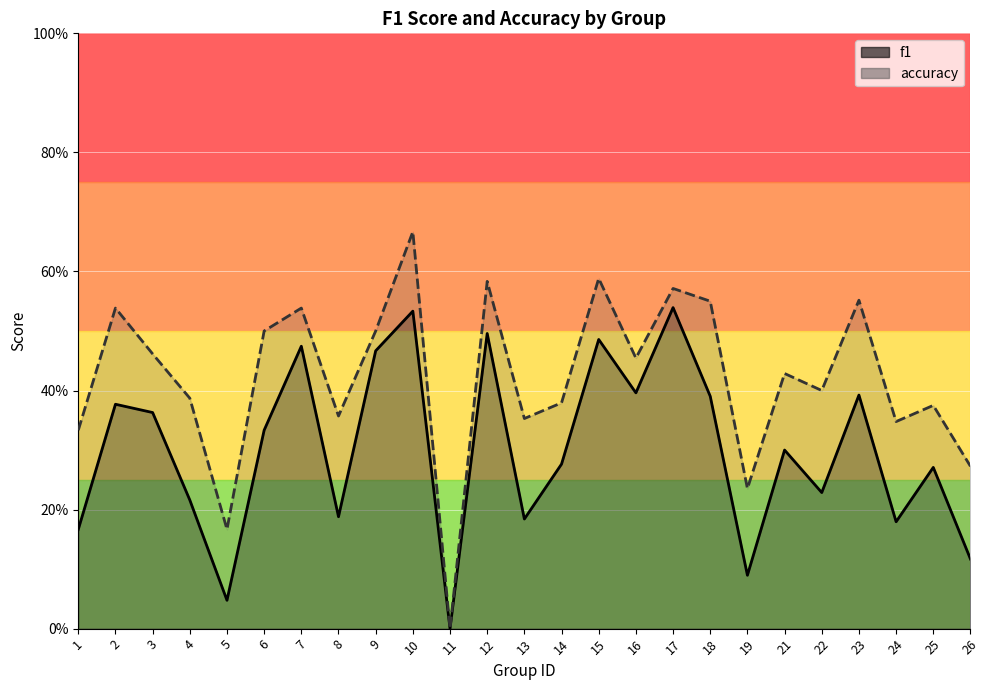

At how many categories does at least one series exceed 0?

24